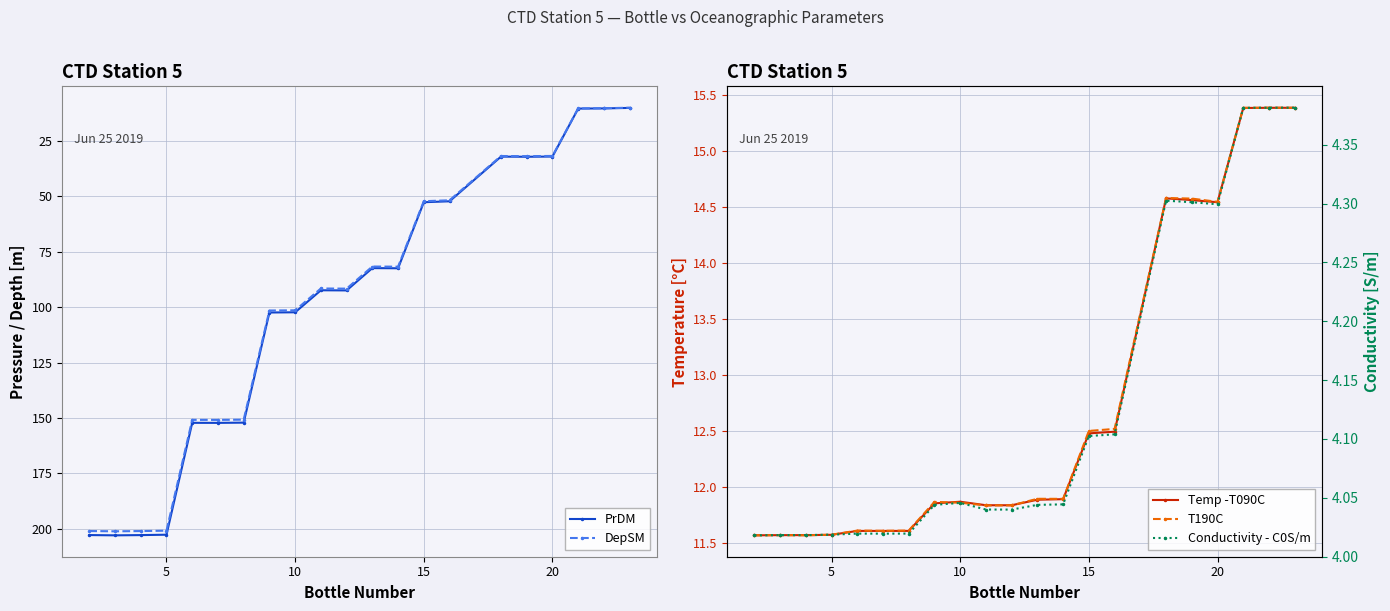

What is the difference between the second highest and second lowest values in the PrDM series?

192.6